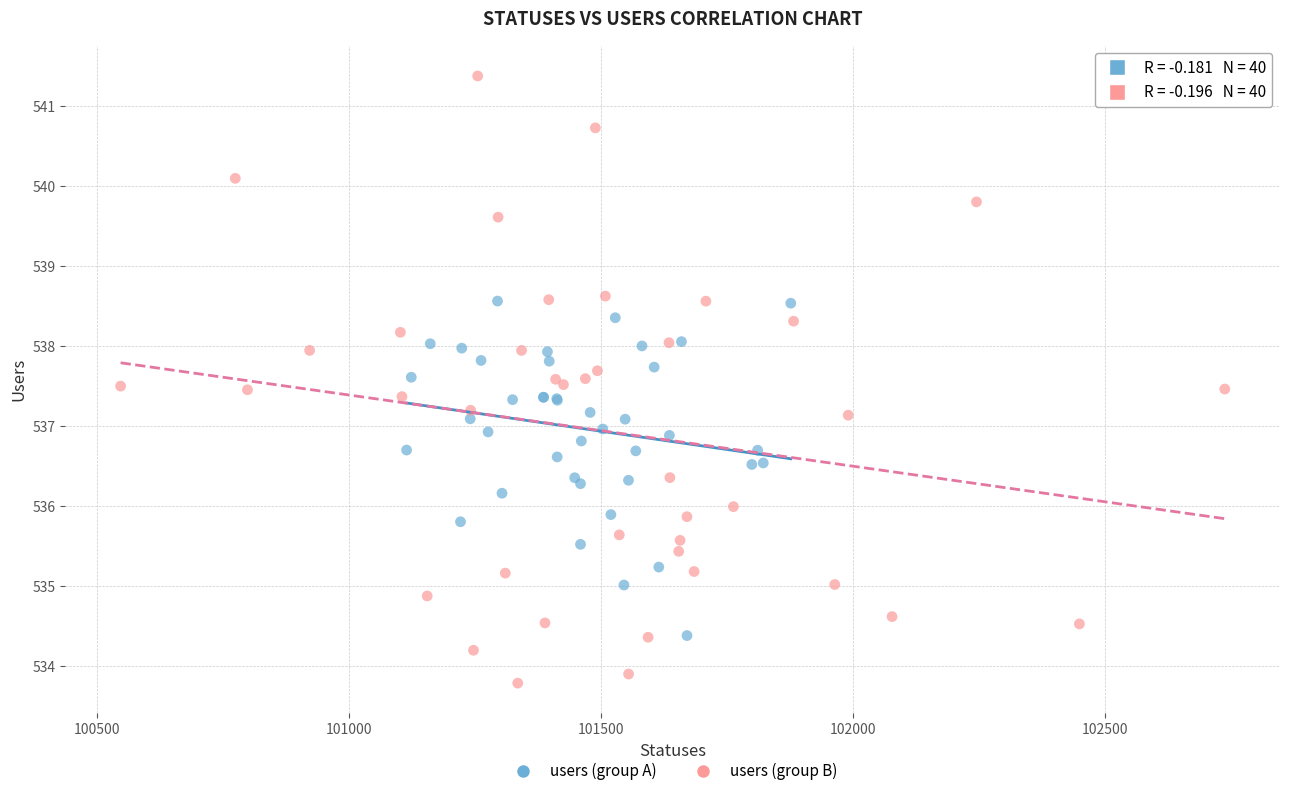

Which series contains the lowest Y value?

users (group B)